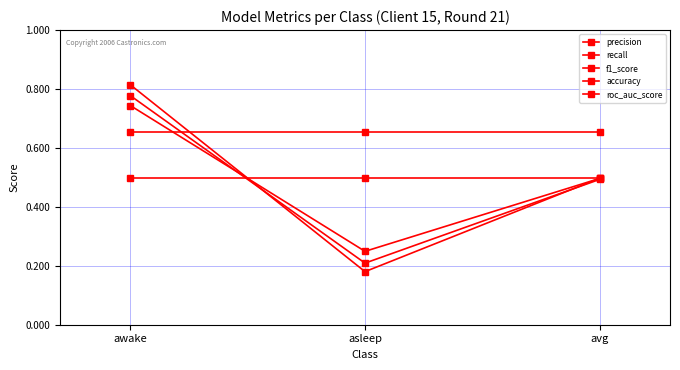

Reading left to right, transcribe all the data shown in this chart.

precision: 0.8	0.2	0.5
recall: 0.7	0.2	0.5
f1_score: 0.8	0.2	0.5
accuracy: 0.7	0.7	0.7
roc_auc_score: 0.5	0.5	0.5